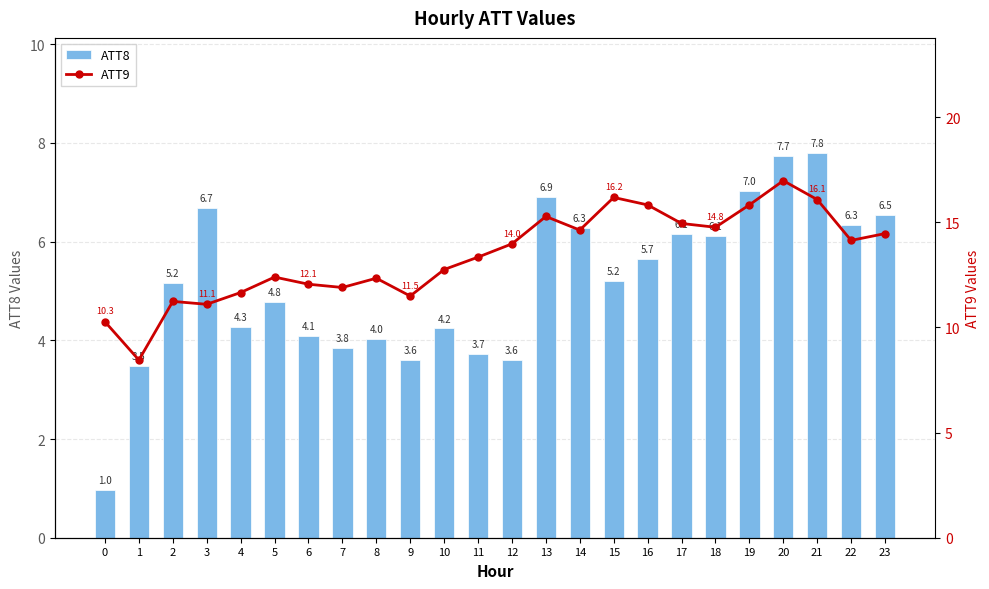

At how many categories does at least one series exceed 7?

24